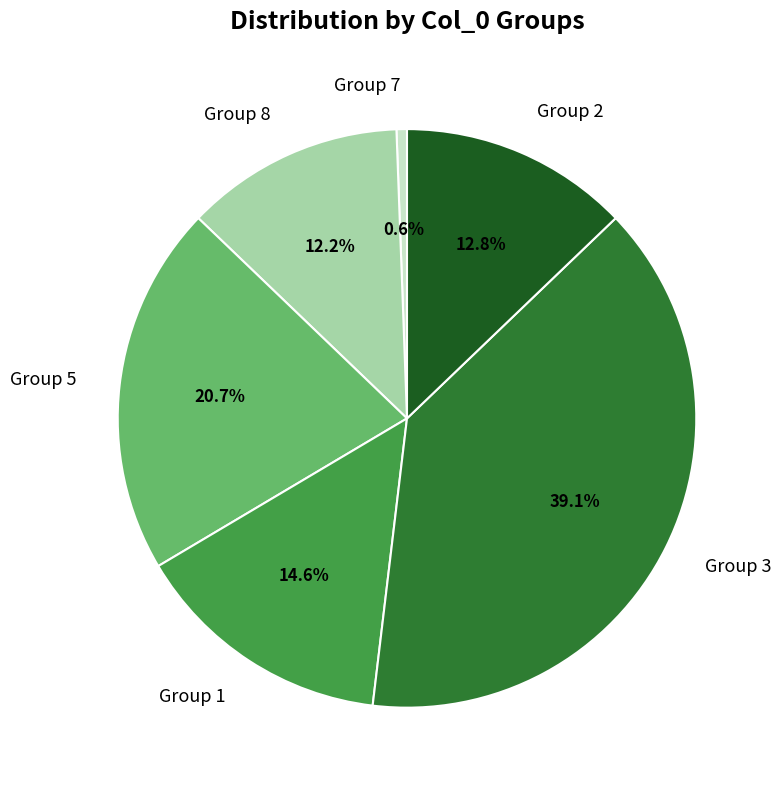

Rank the categories by value from highest to lowest.

Group 3, Group 5, Group 1, Group 2, Group 8, Group 7